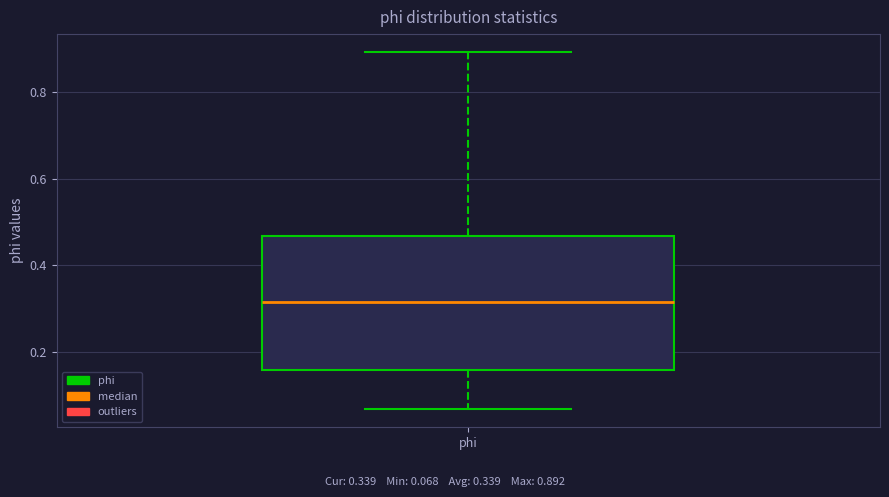

Where is the lower edge of the box for phi on the y-axis? The values are not printed on the chart, so give them approximately, as read against the axis.

0.16